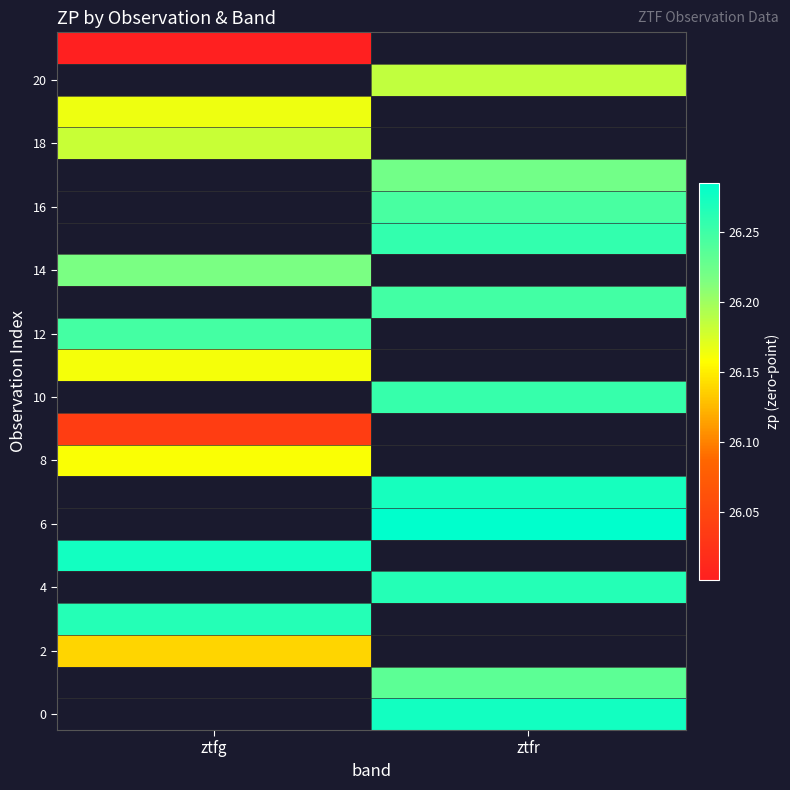

Is the value of 10 at ztfr greater than the value of 14 at ztfg?

Yes